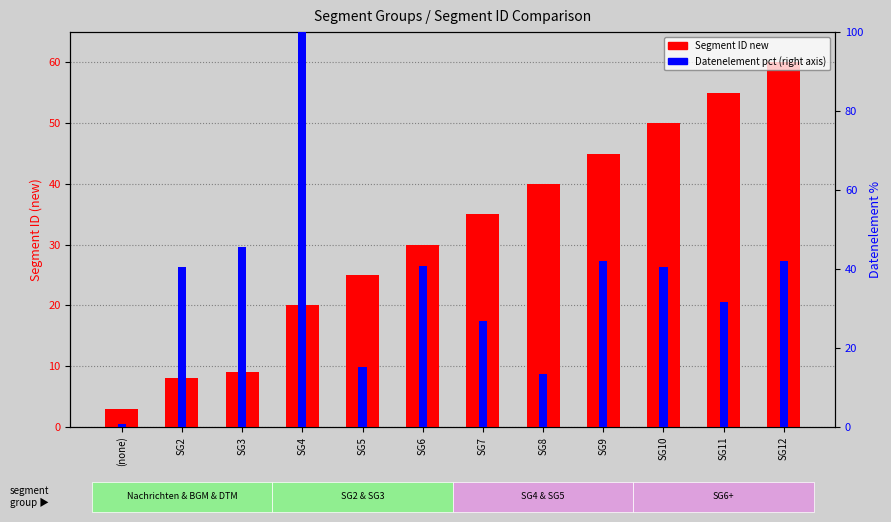

What is the total value across all series at SG8?

53.4